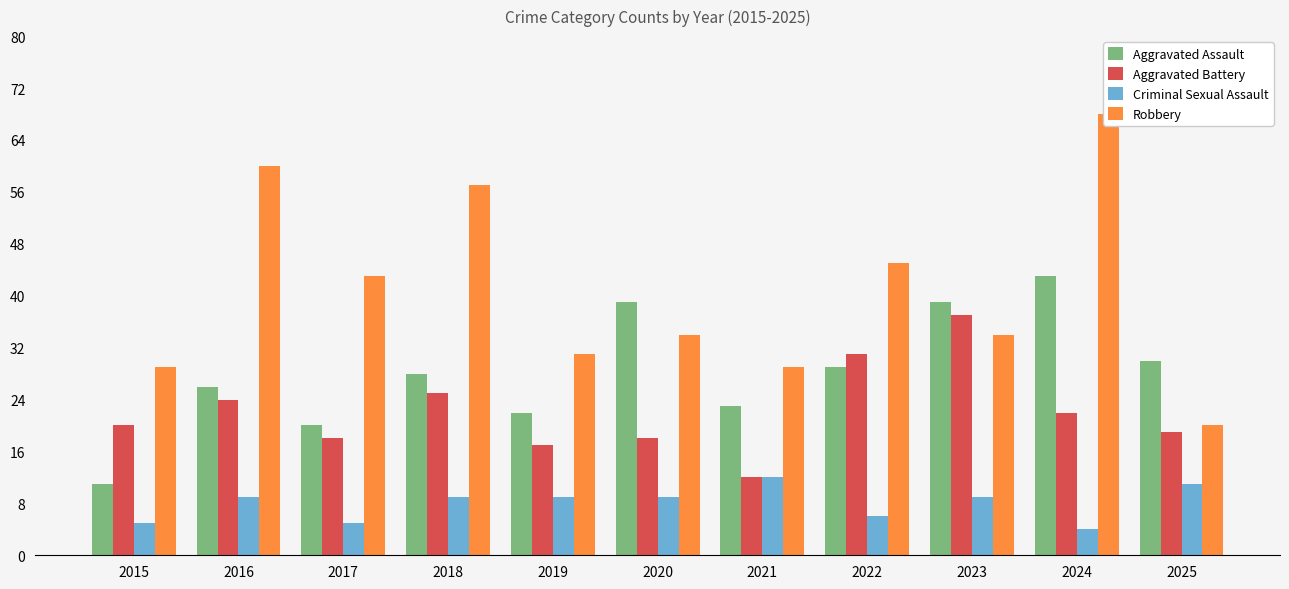

How many groups of bars are there?

11